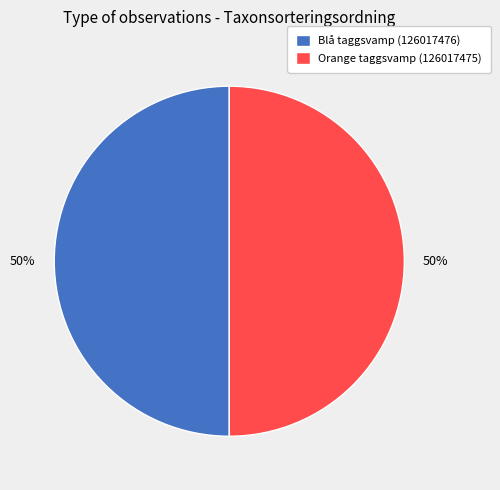

What is the ratio of the value at Orange taggsvamp (126017475) to the value at Blå taggsvamp (126017476)?

1.0